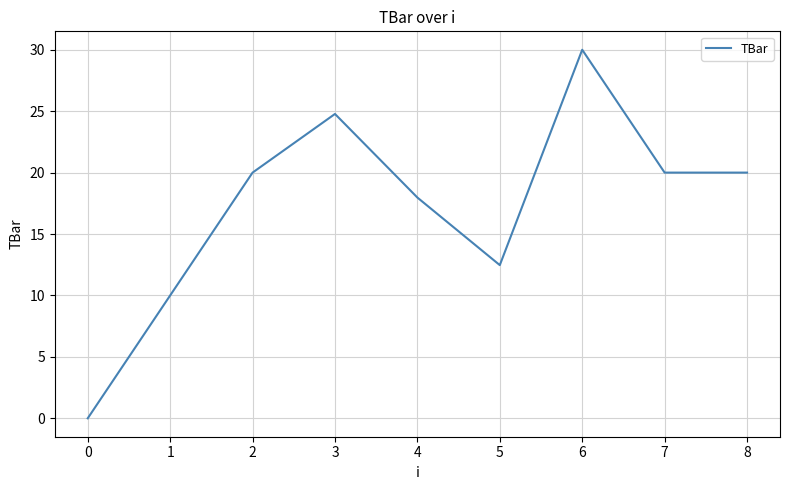

At which label is the value closest to 15?

5